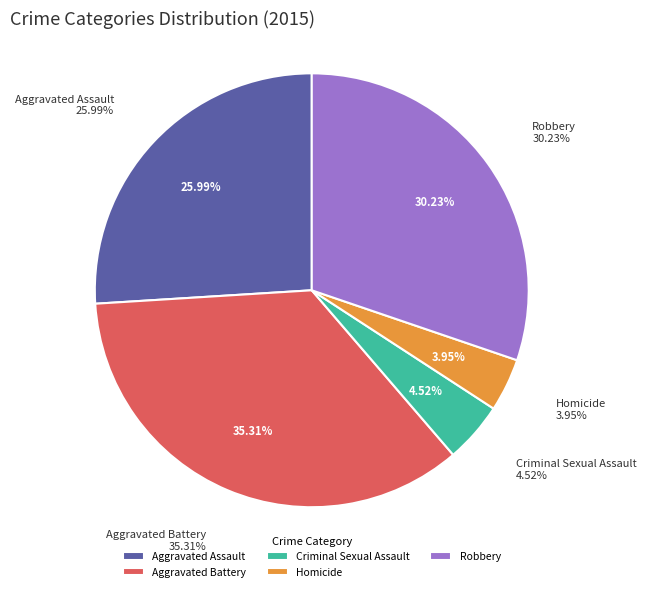

What percentage is the Homicide slice, to the nearest percent?

4%